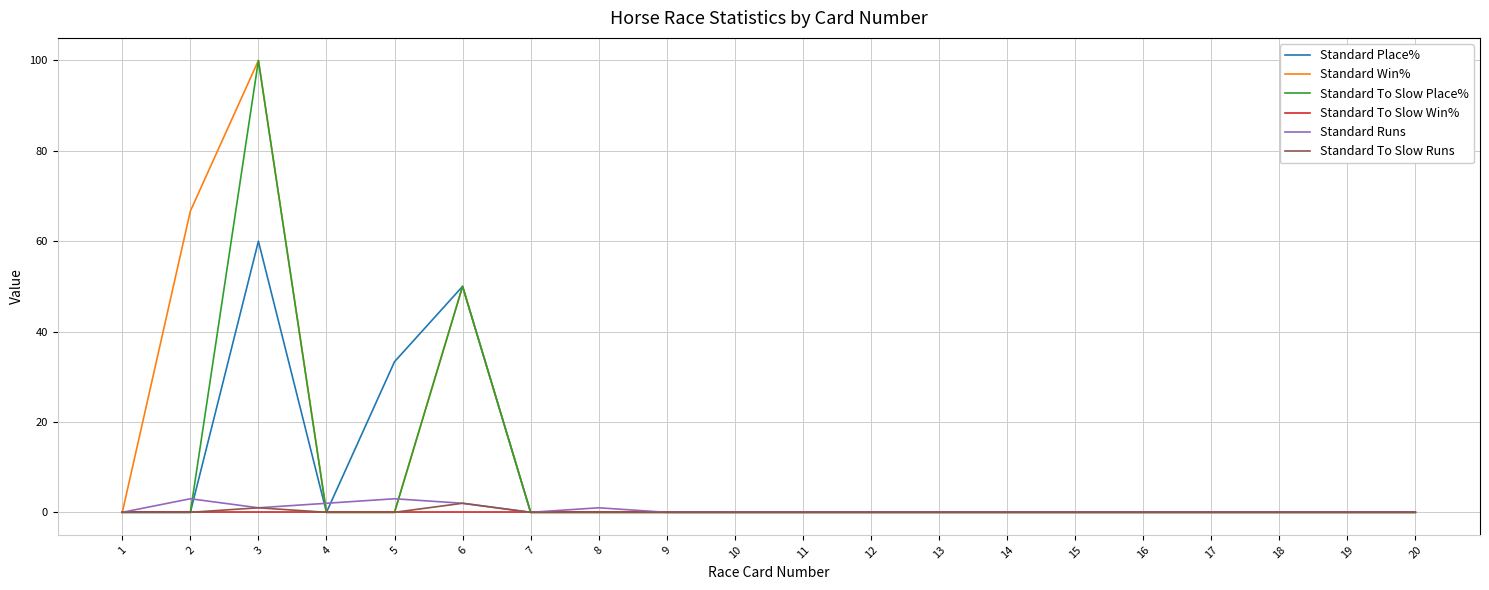

The Standard To Slow Win% series shows 0.0 at 4. True or false?

True